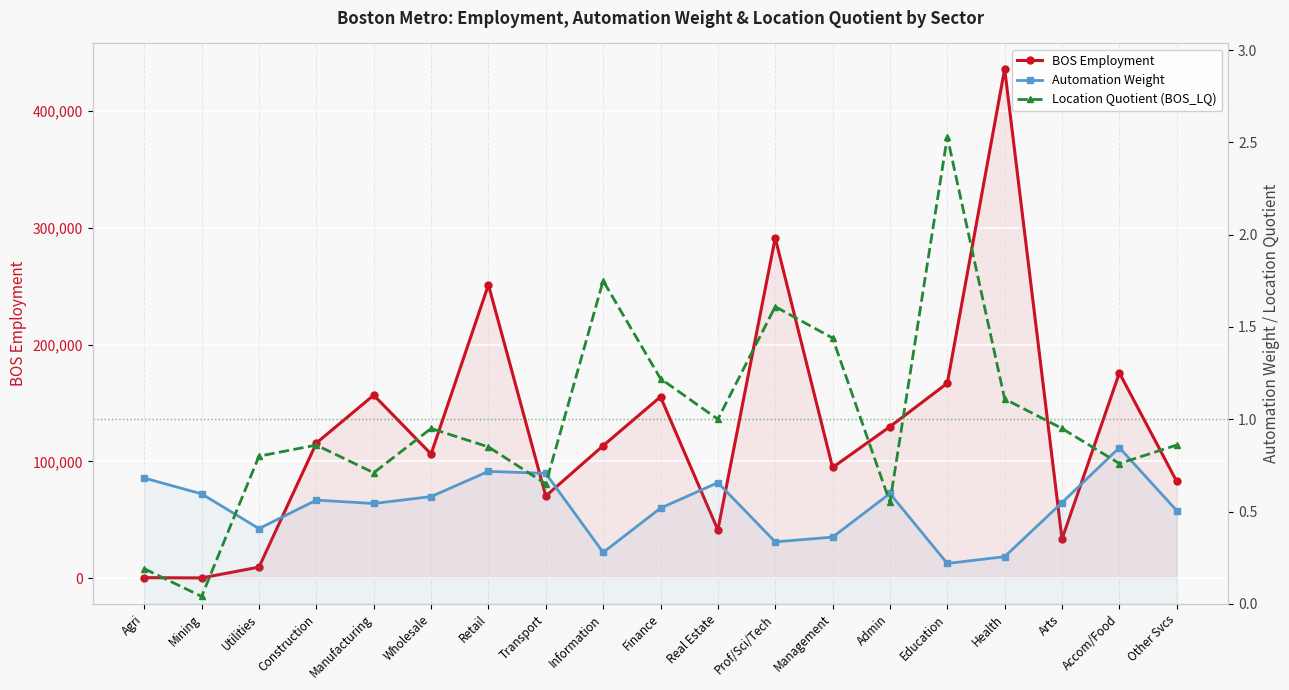

Reading left to right, list all the values displayed in this chart.

BOS Employment: Agri=595.0	Mining=361.0	Utilities=9581.0	Construction=115720.0	Manufacturing=156687.0	Wholesale=106330.0	Retail=251120.0	Transport=70416.0	Information=113460.0	Finance=155289.0	Real Estate=41418.0	Prof/Sci/Tech=291156.0	Management=94810.0	Admin=129720.0	Education=166893.0	Health=435717.0	Arts=33596.0	Accom/Food=175748.0	Other Svcs=82860.0
Automation Weight: Agri=0.7	Mining=0.6	Utilities=0.4	Construction=0.6	Manufacturing=0.5	Wholesale=0.6	Retail=0.7	Transport=0.7	Information=0.3	Finance=0.5	Real Estate=0.7	Prof/Sci/Tech=0.3	Management=0.4	Admin=0.6	Education=0.2	Health=0.3	Arts=0.5	Accom/Food=0.8	Other Svcs=0.5
Location Quotient (BOS_LQ): Agri=0.2	Mining=0.0	Utilities=0.8	Construction=0.9	Manufacturing=0.7	Wholesale=0.9	Retail=0.8	Transport=0.7	Information=1.8	Finance=1.2	Real Estate=1.0	Prof/Sci/Tech=1.6	Management=1.4	Admin=0.6	Education=2.5	Health=1.1	Arts=0.9	Accom/Food=0.8	Other Svcs=0.9